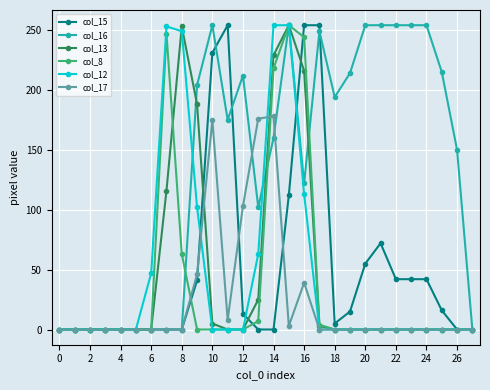

What is the maximum value shown in the chart?

254